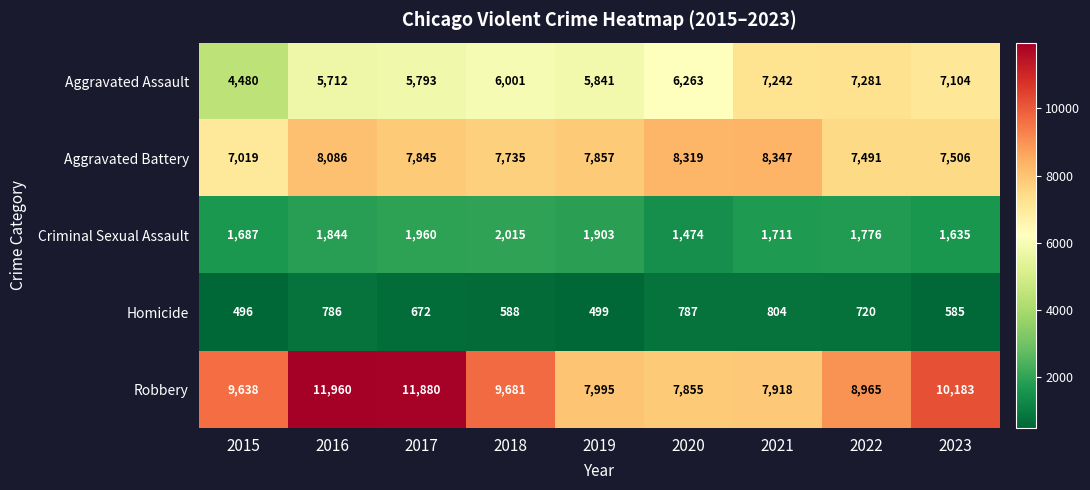

How many data points in Criminal Sexual Assault are less than 1776?

4